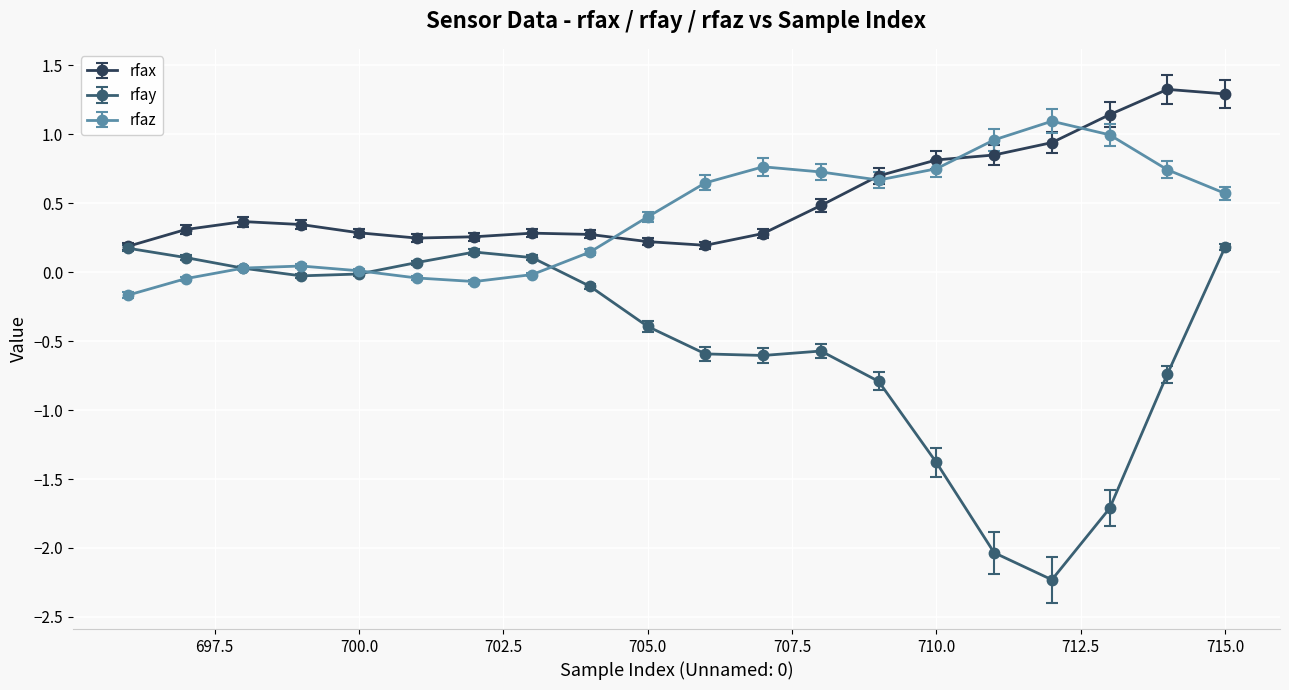

True or false: rfax has more than 0 interior local peaks.

True